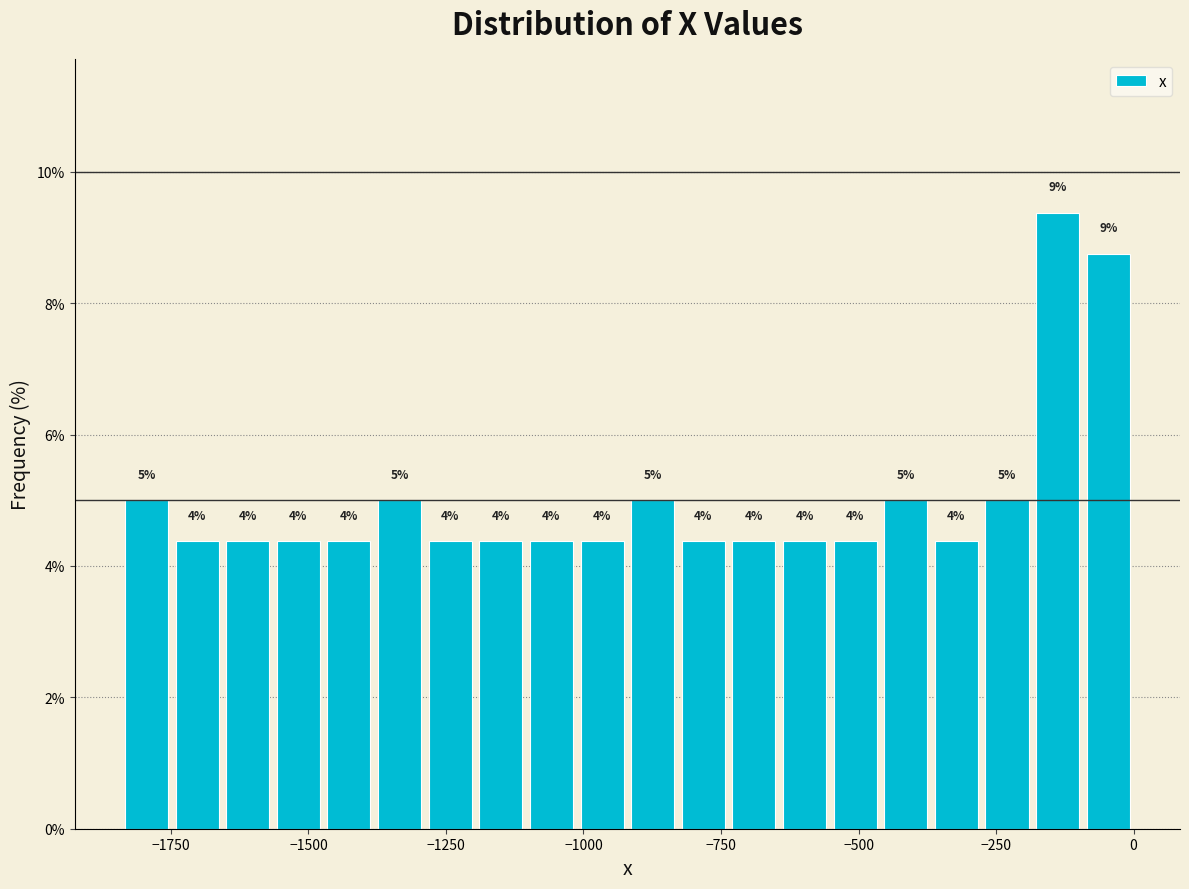

Around what value on the x-axis is the tallest bar? Give the approximate position of its centre, as read against the axis.

-150